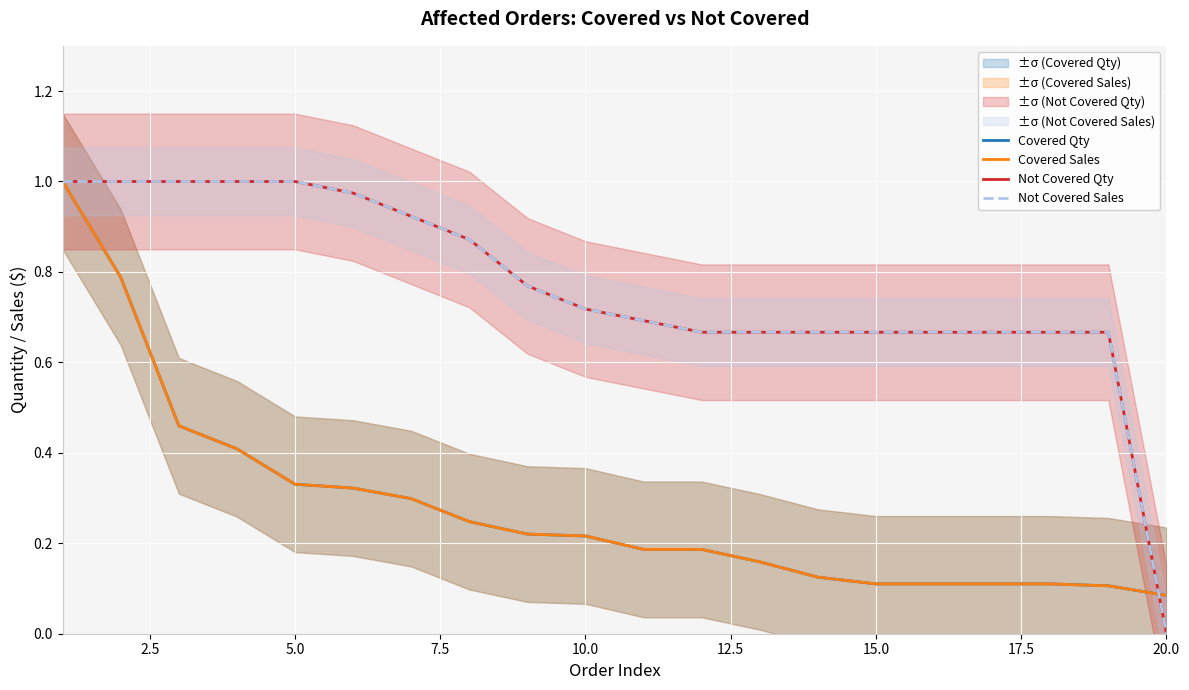

What is the sum of all Covered Qty values?

5.6